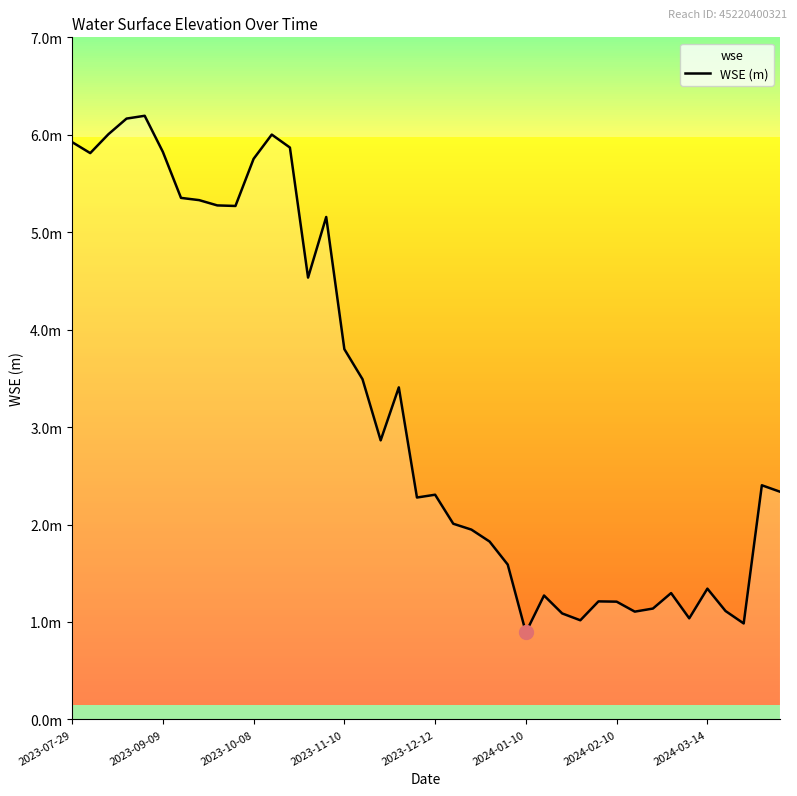

Approximately how many times larger is the value at 12 compared to 32?

5.2